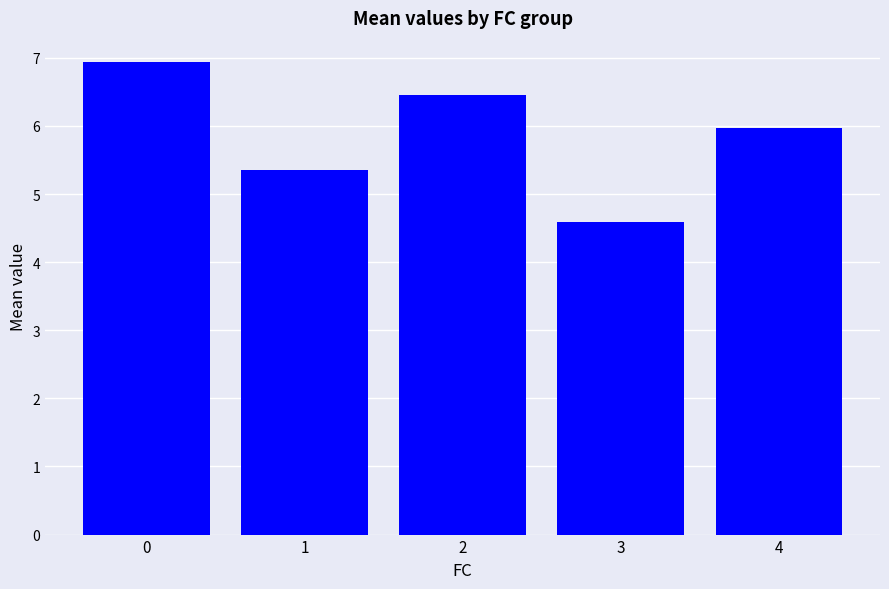

How many distinct data groups are displayed?

1